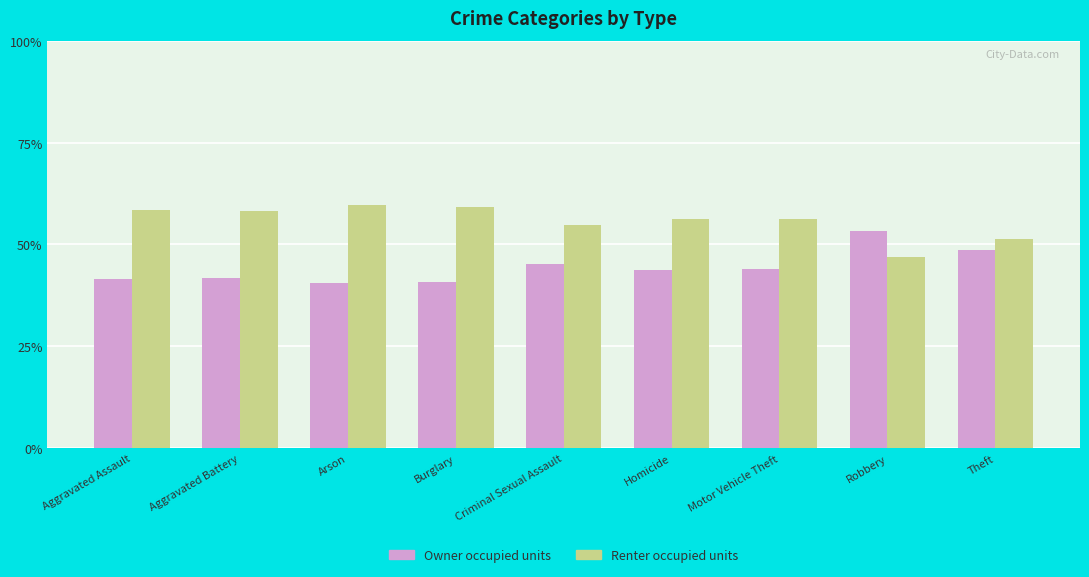

List the series in order of their overall mean, lowest first.

Owner occupied units, Renter occupied units